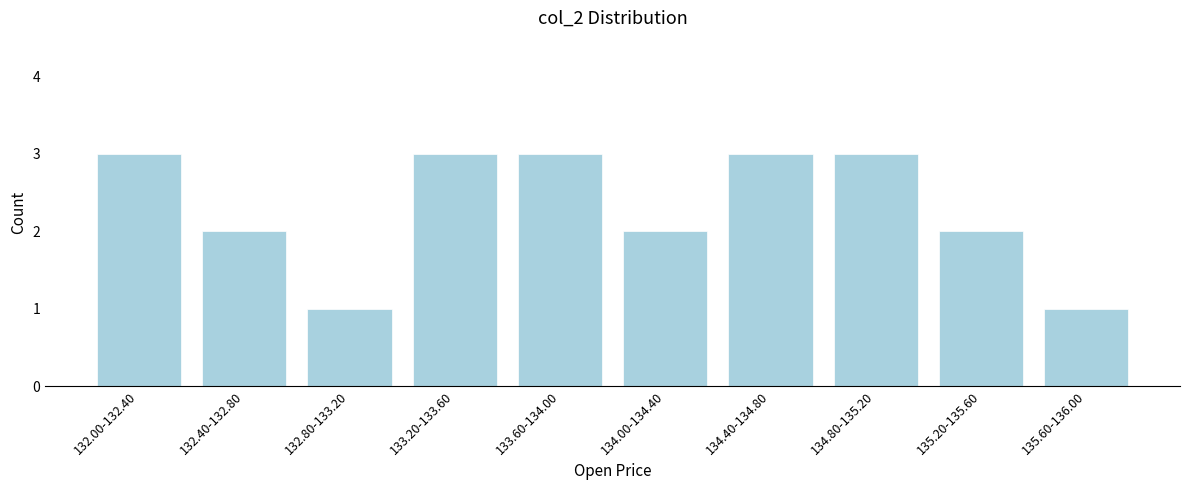

Reading right to left, extract all data points from this chart.

1	2	3	3	2	3	3	1	2	3